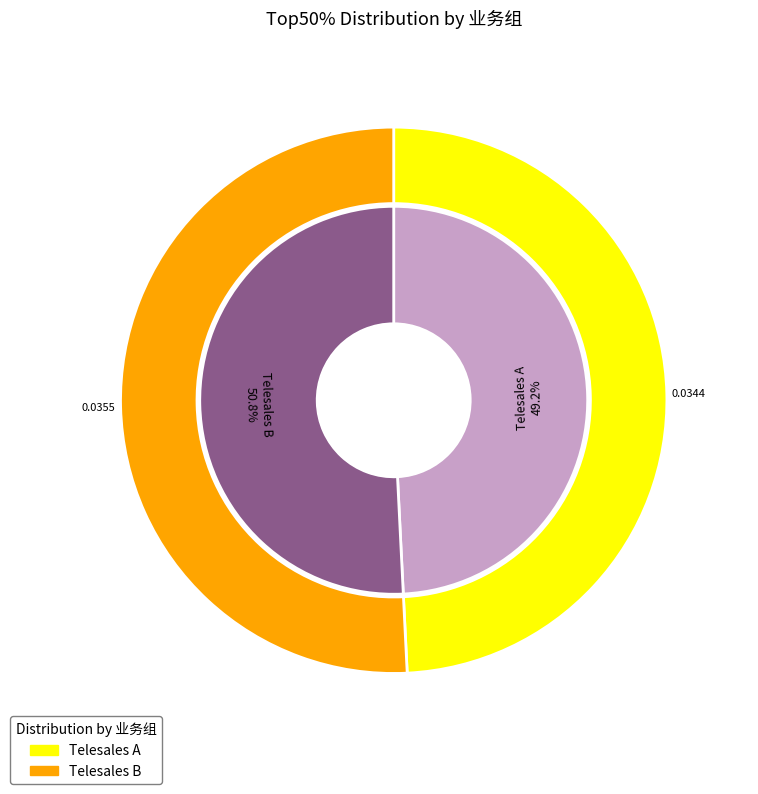

How many slices are in this pie chart?

2